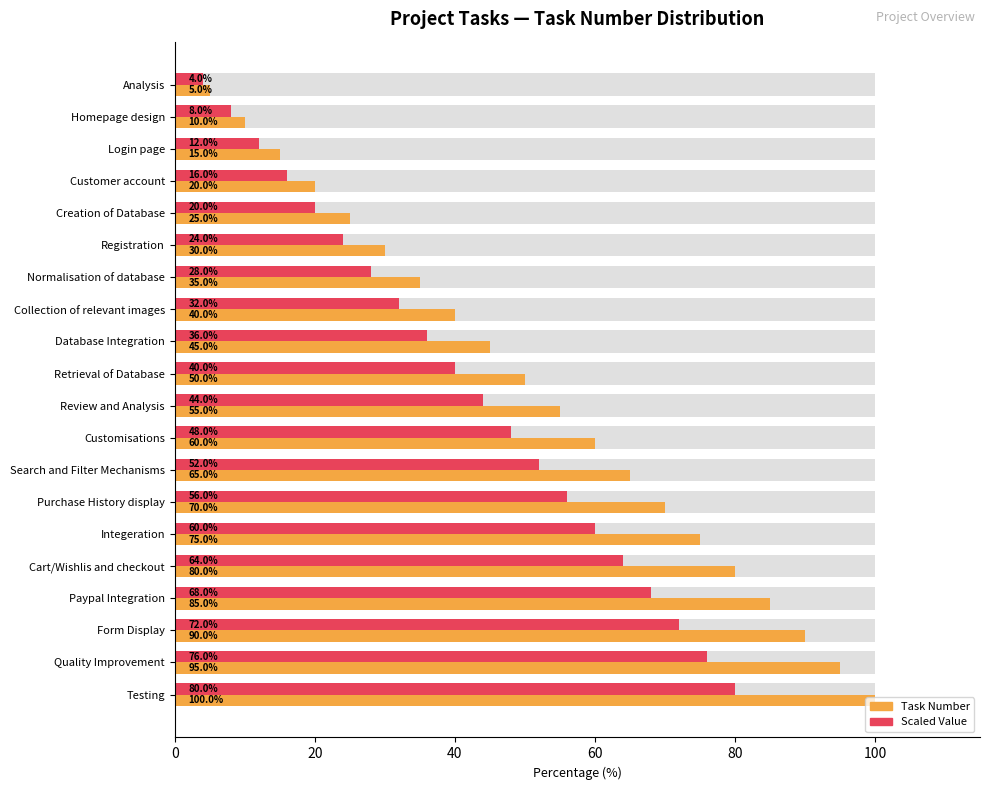

What is the average value of the Scaled Value series?

42.0